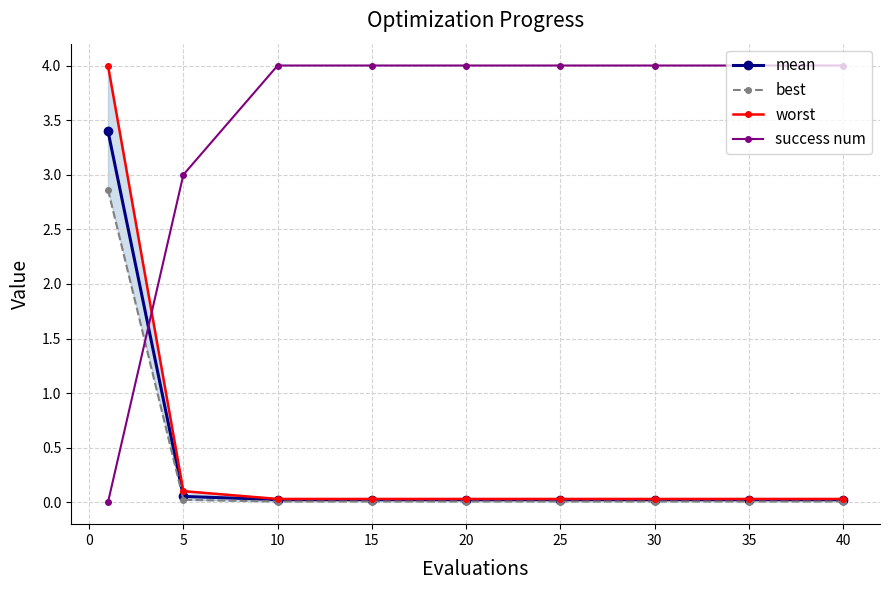

Where is success num nearest to the value 2?

5